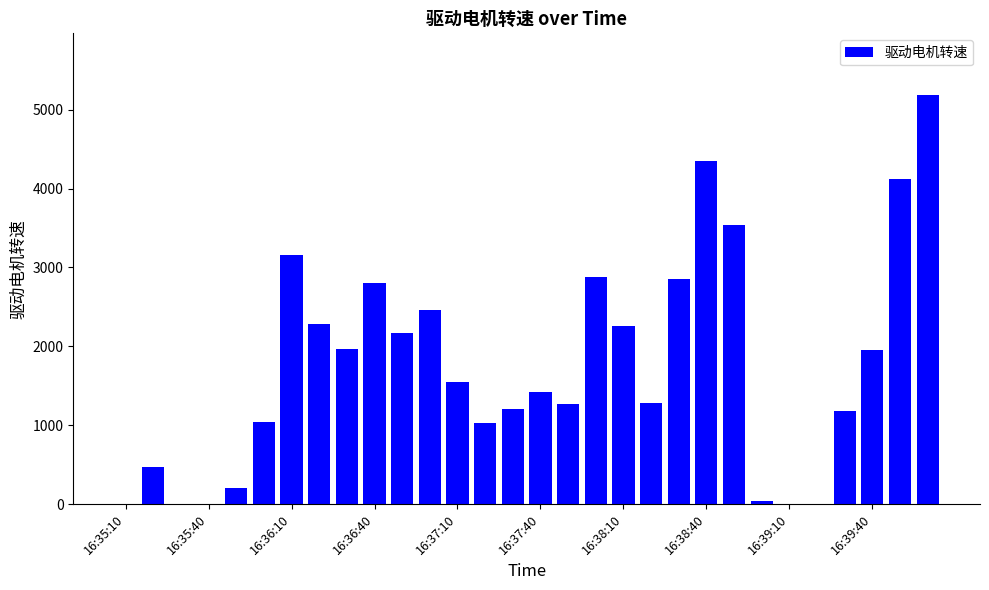

What is the maximum value shown in the chart?

5191